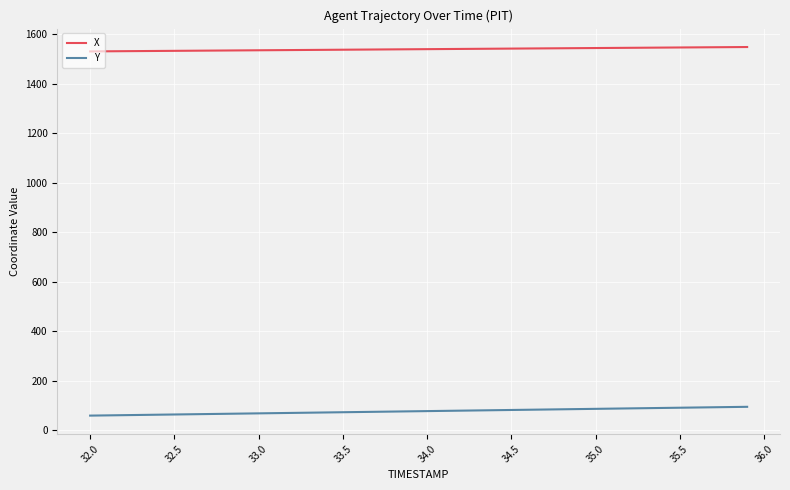

True or false: X and Y cross at least once.

False